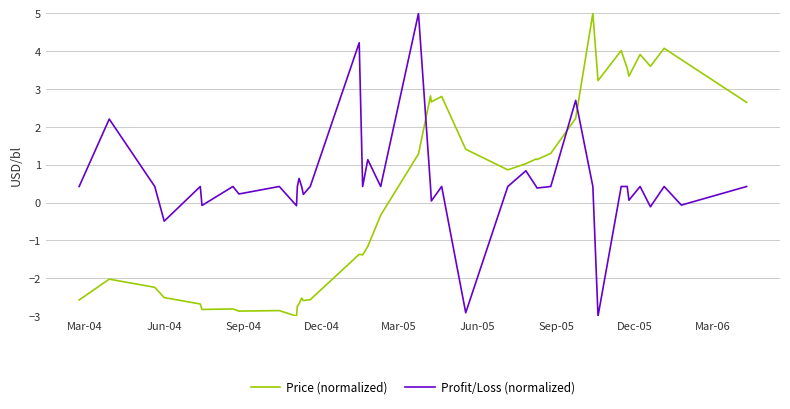

What is the difference between the maximum and minimum values in the Price (normalized) series?

8.0